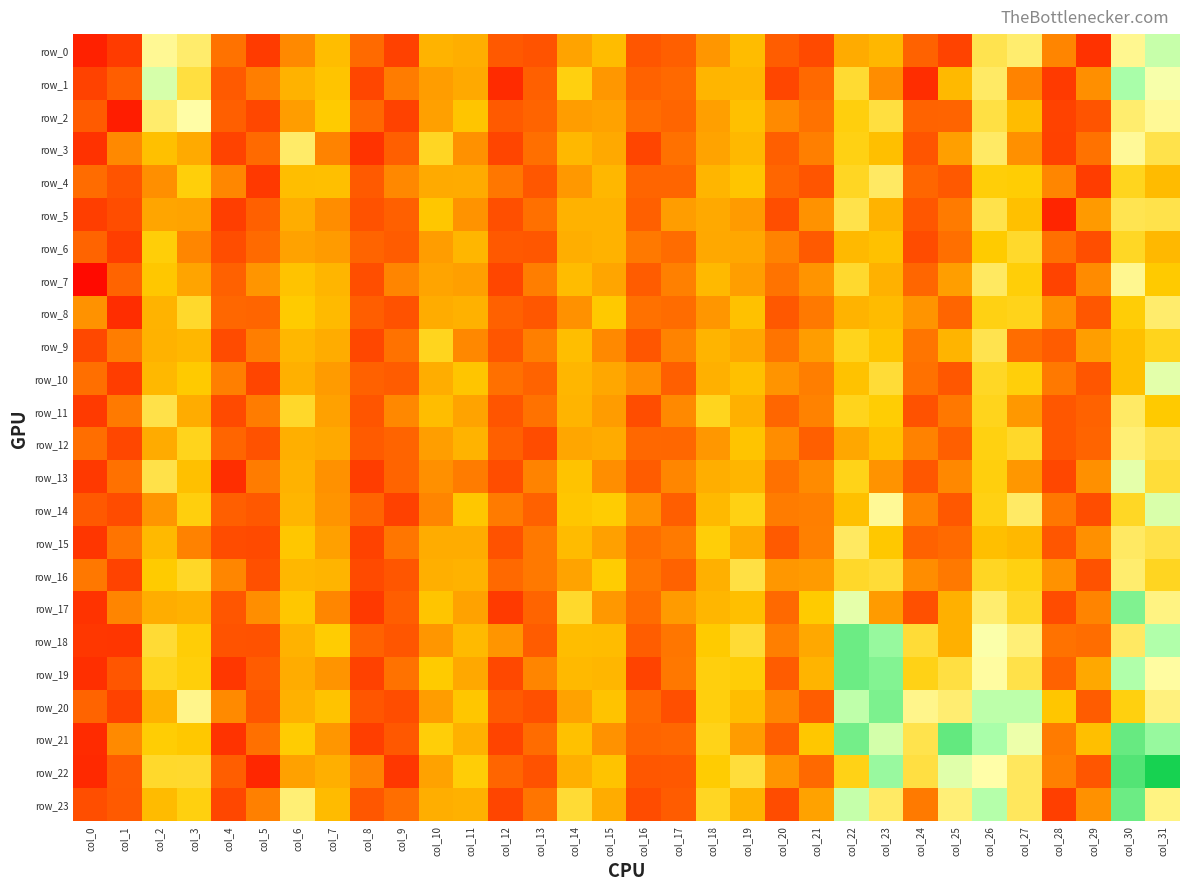

What is the maximum value shown in the chart?

28.2